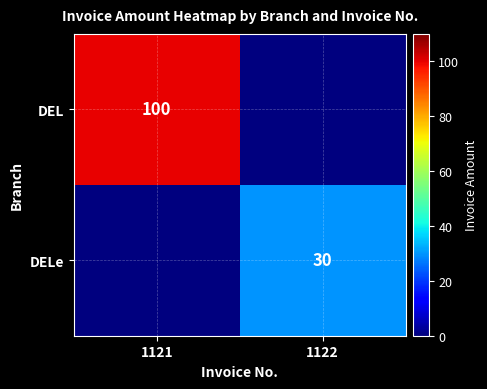

The DEL series shows 43 at 1121. True or false?

False